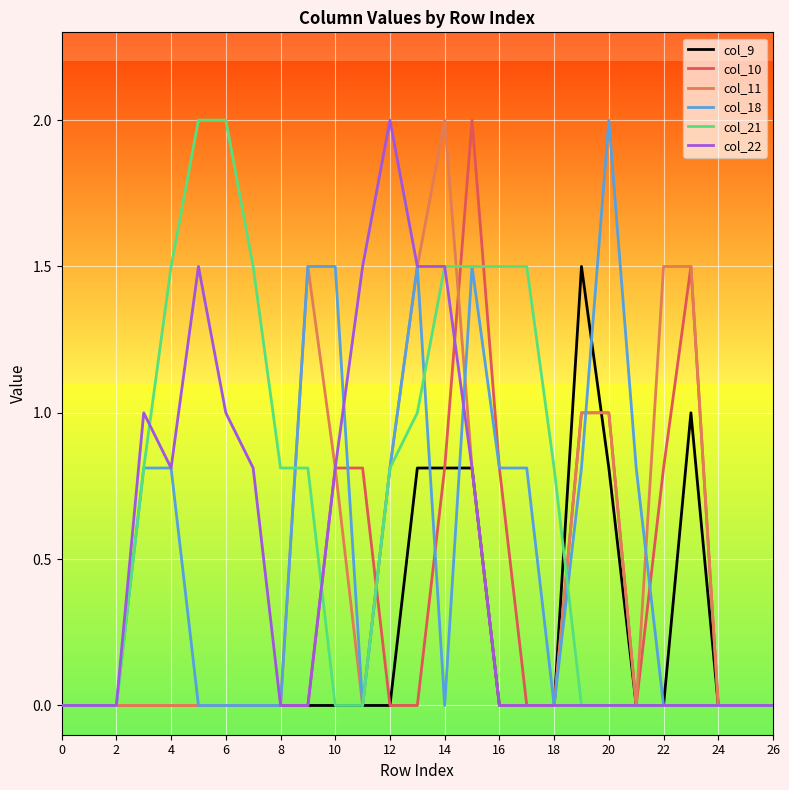

What is the highest value of the col_10 series?

2.0